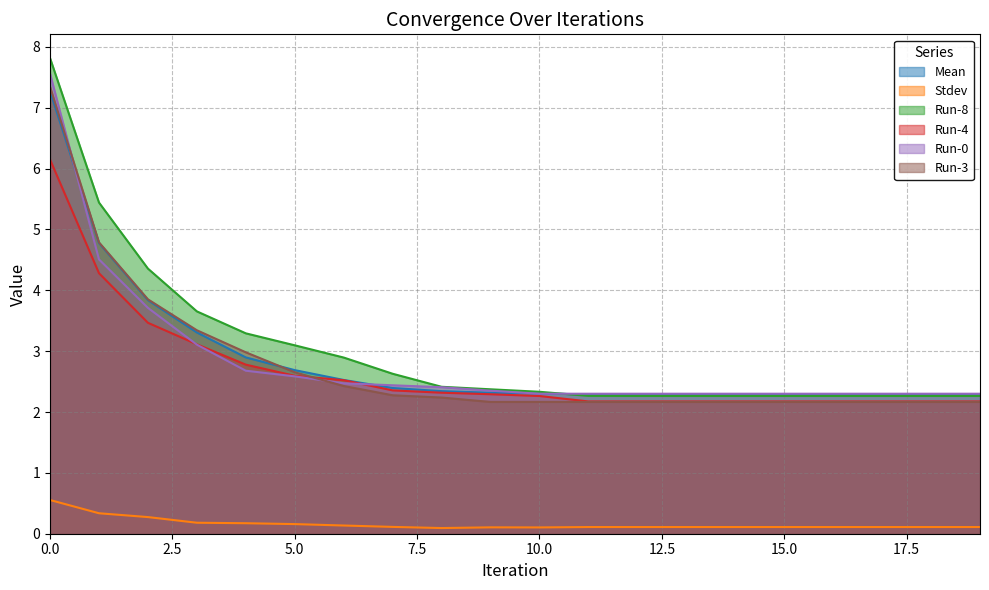

How many lines are shown in the chart?

6